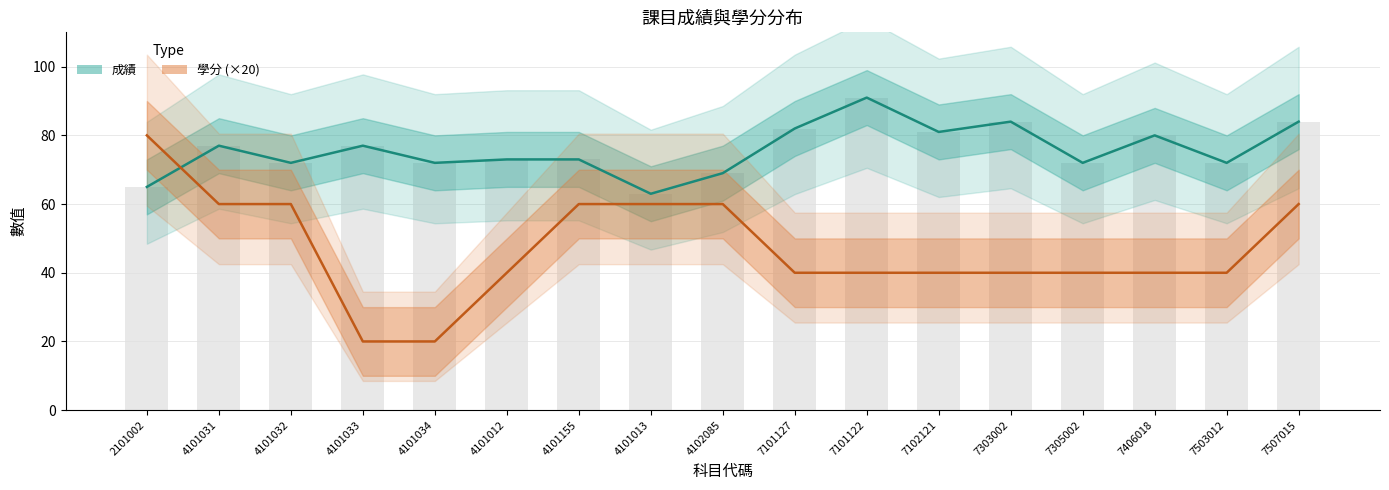

What are all the series names shown in the legend?

成績, 學分 (×20)